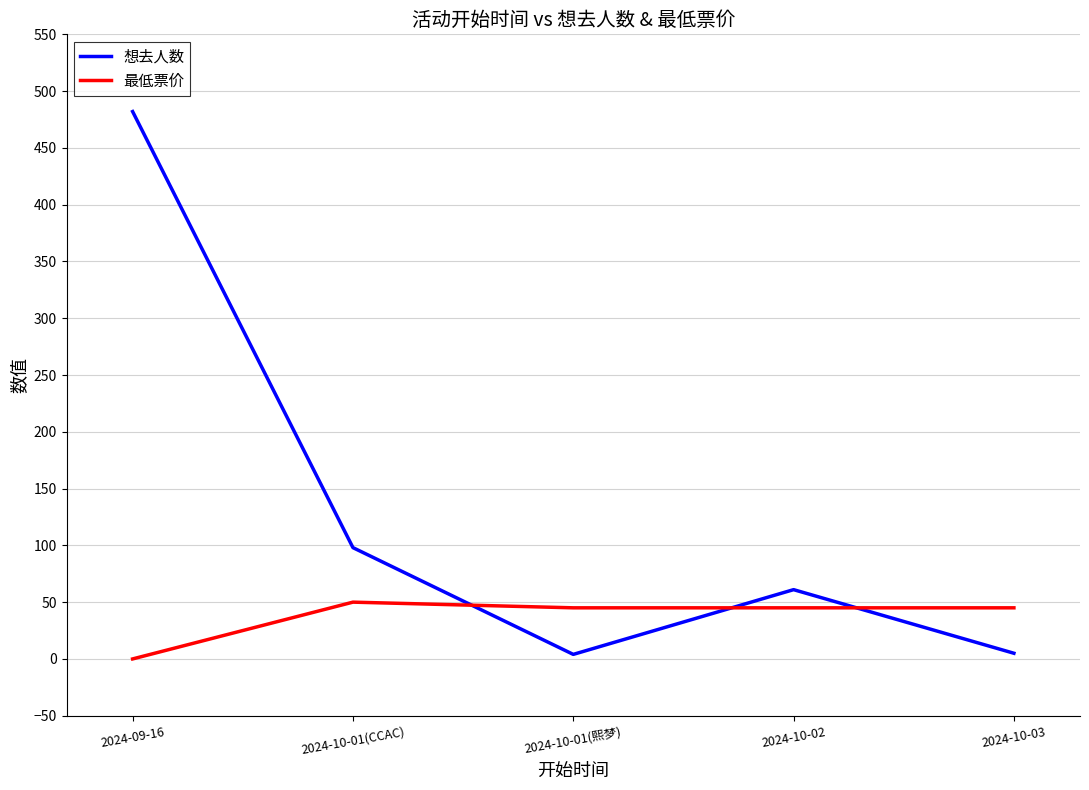

The 想去人数 series shows 5 at 2024-10-03. True or false?

True